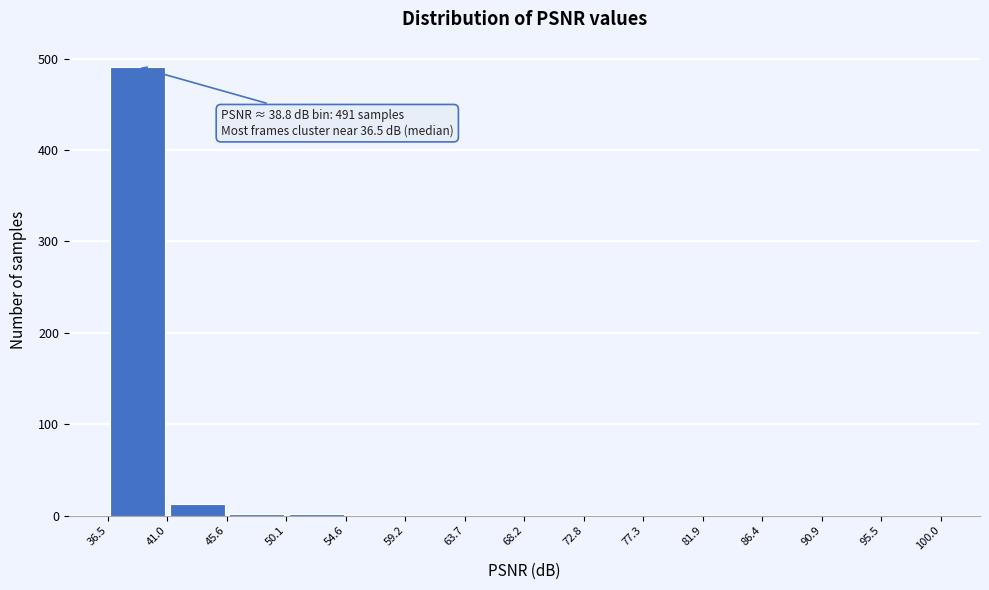

Over which range of the x-axis is the bar tallest?

36.5 to 41.0